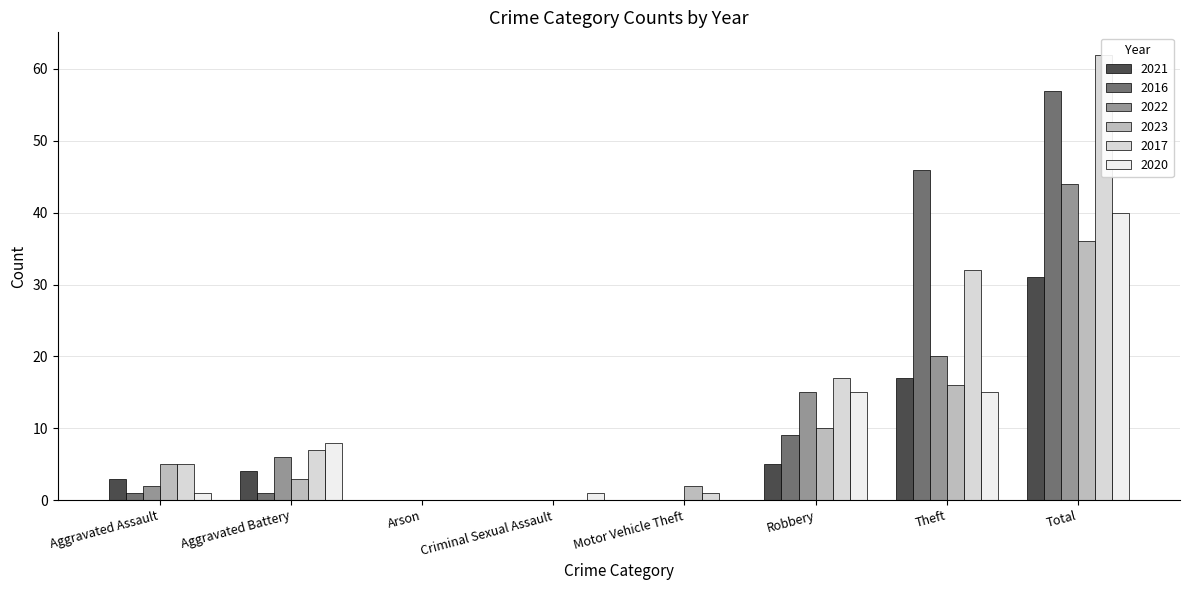

The value of 2017 at Arson is -28. True or false?

False